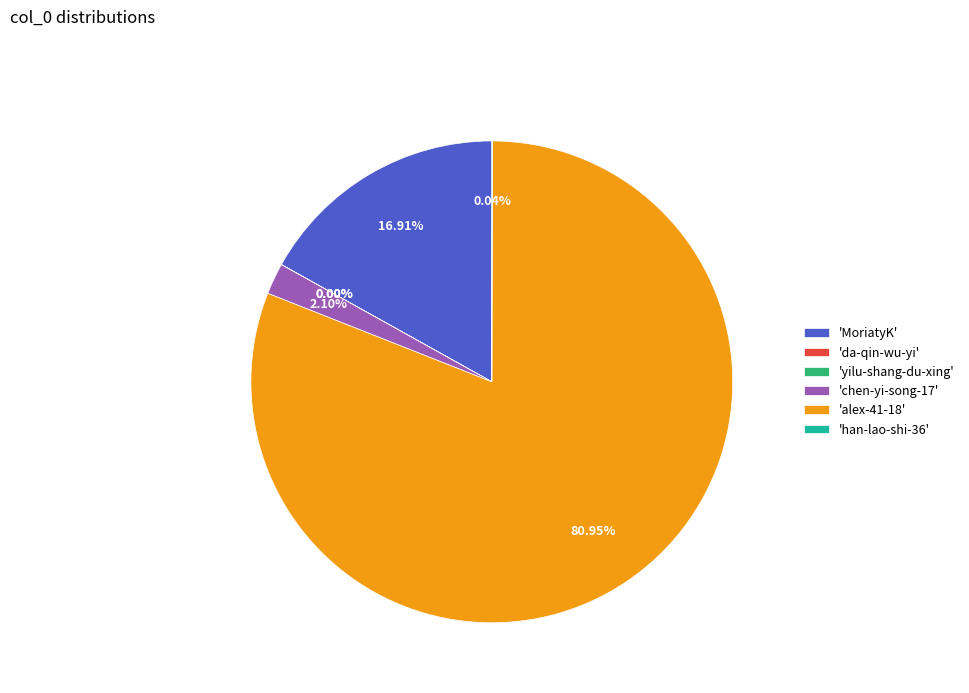

To the nearest percent, what is the average slice percentage?

17%